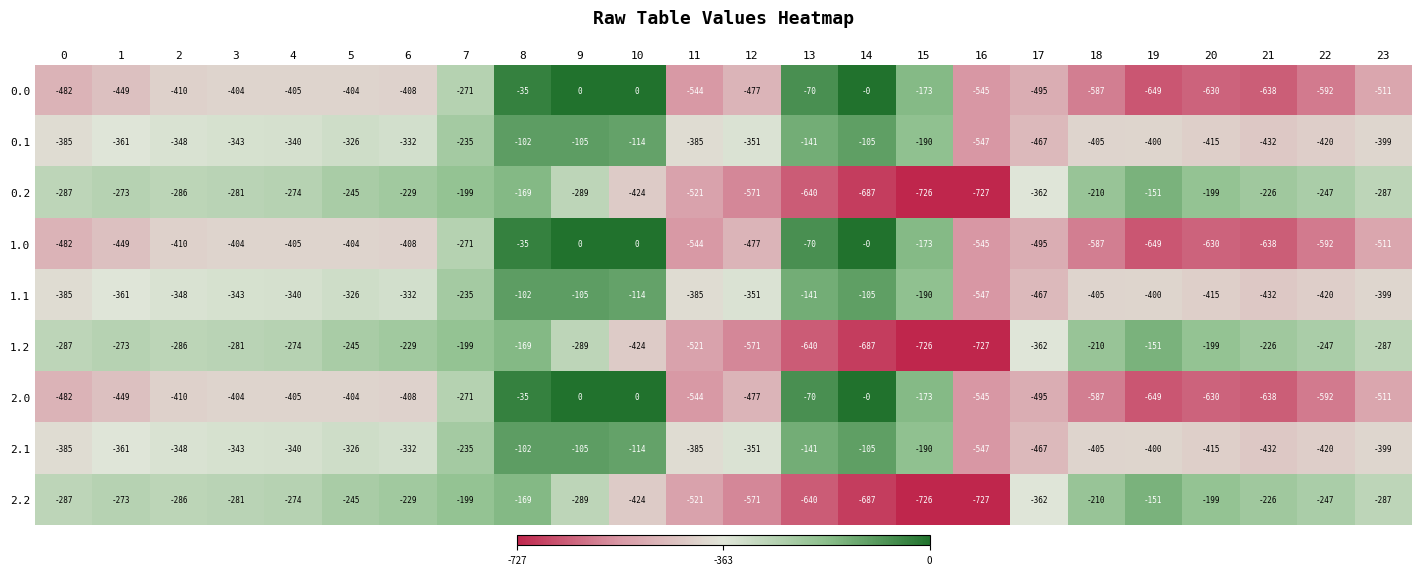

What is the difference between the 0.0 values at 16 and 8?

510